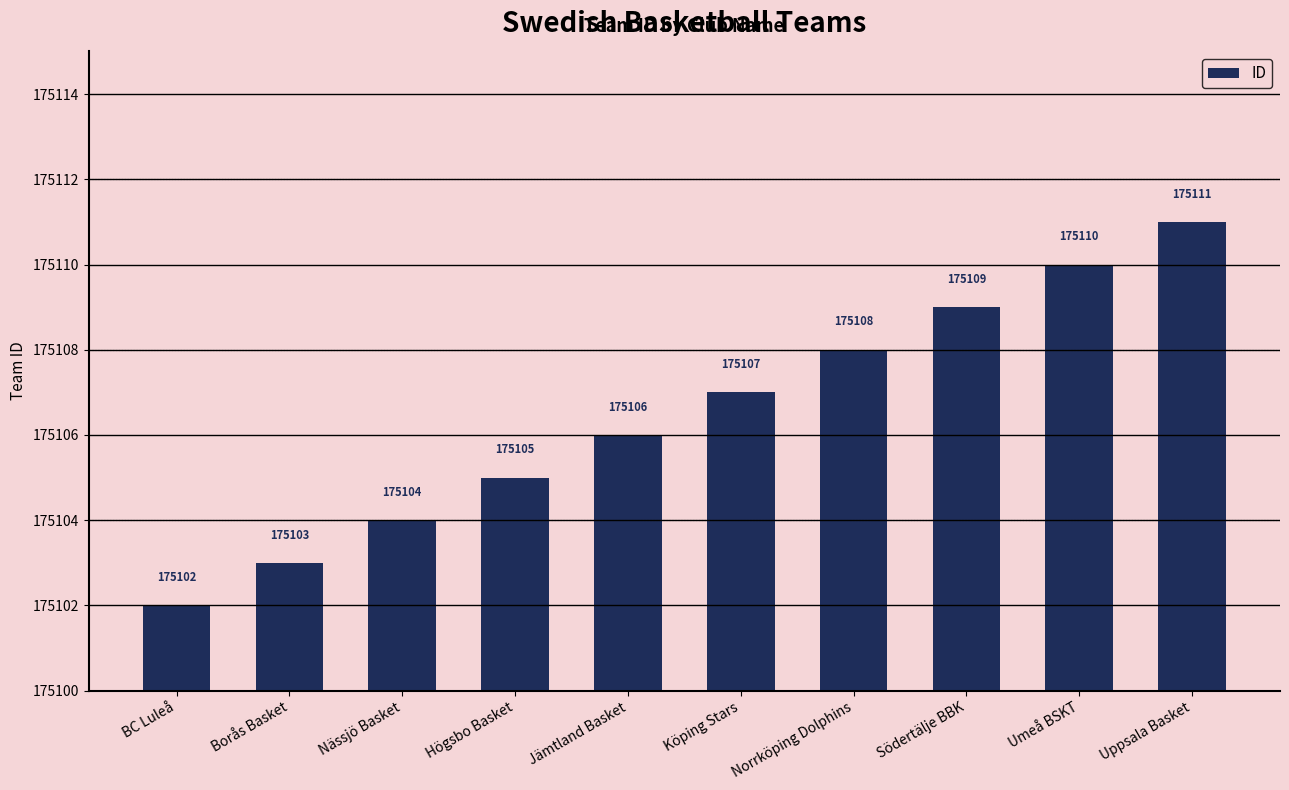

What is the value of the 1st bar from the left?

175102